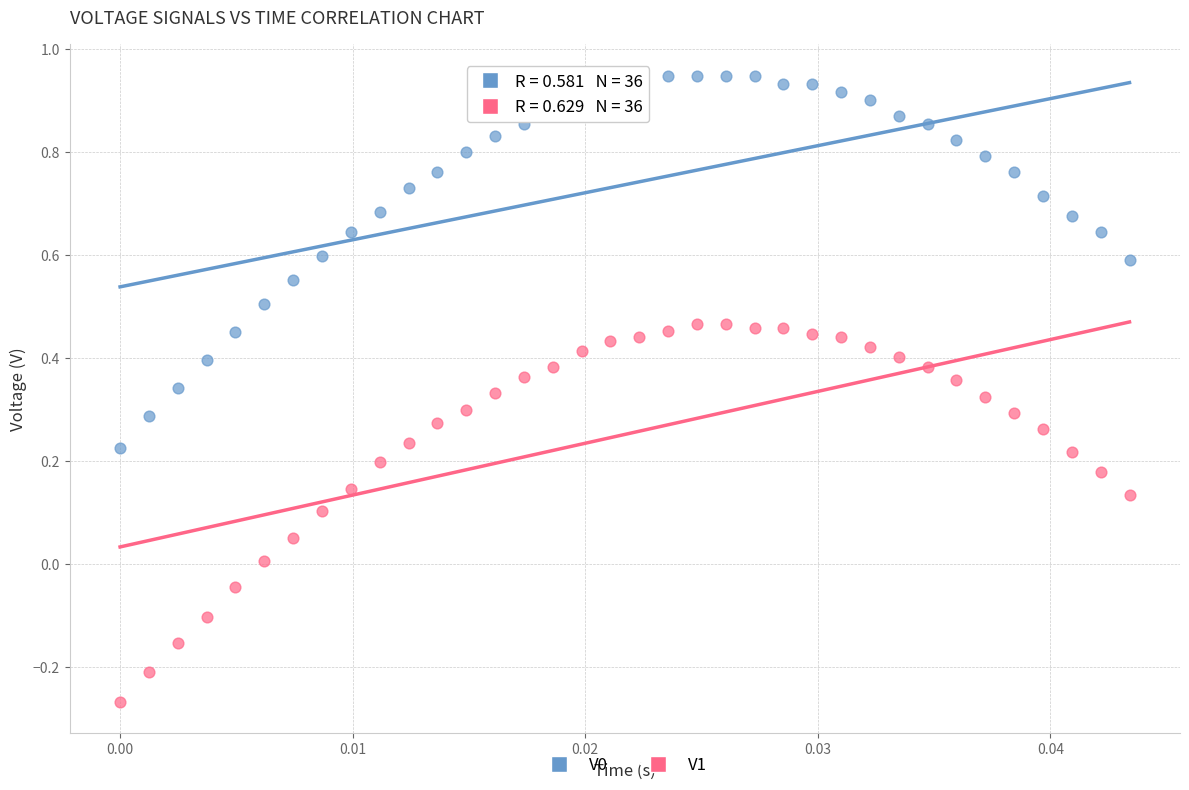

Which series contains the lowest Y value?

V1